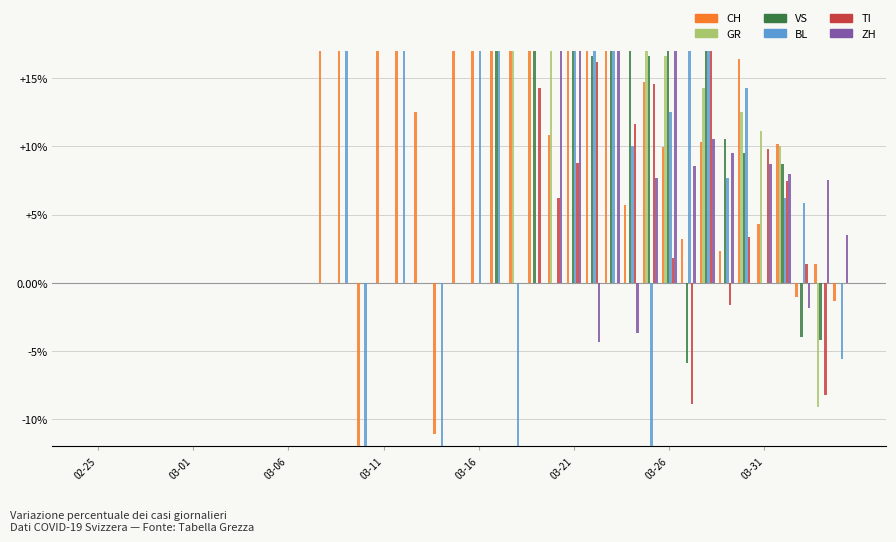

How many distinct data groups are displayed?

6